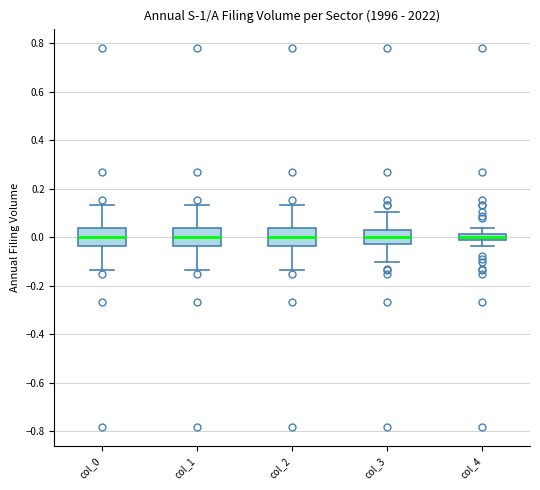

Where does the upper whisker of the box for col_4 end on the y-axis? The values are not printed on the chart, so give them approximately, as read against the axis.

0.04